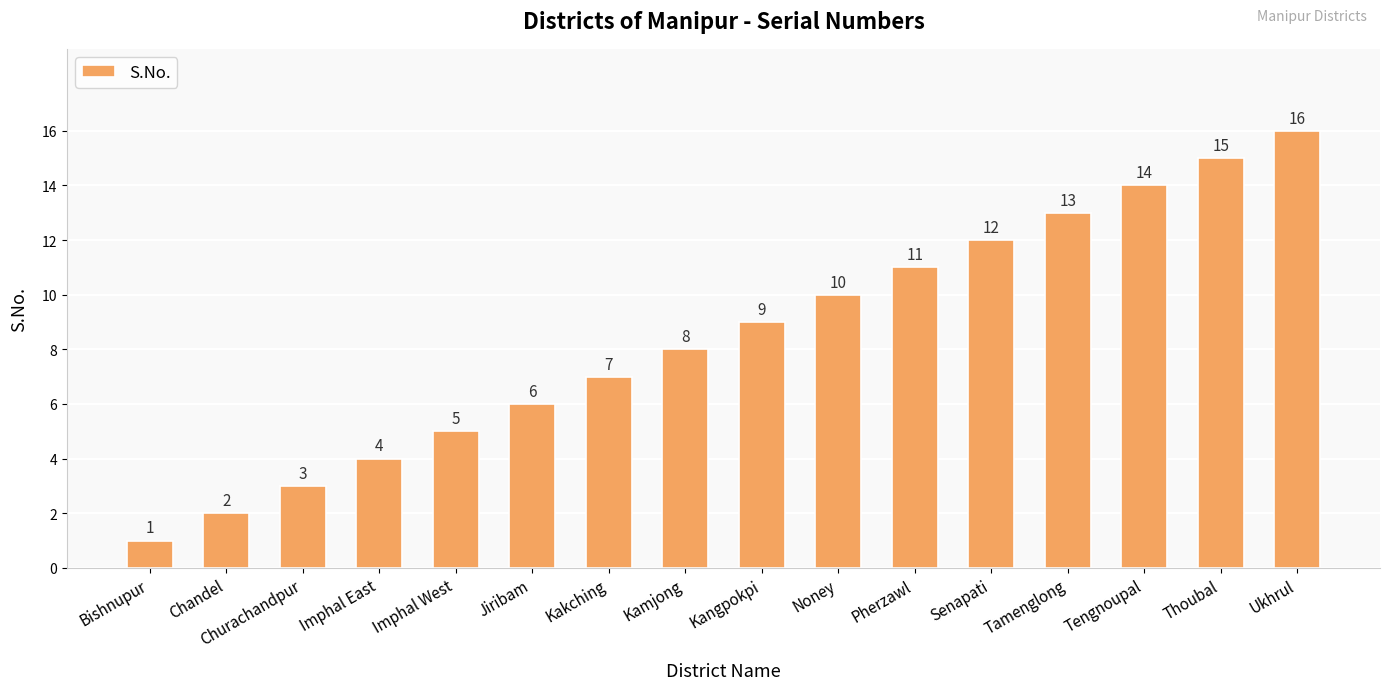

The chart shows a value of 7 at Imphal West. True or false?

False